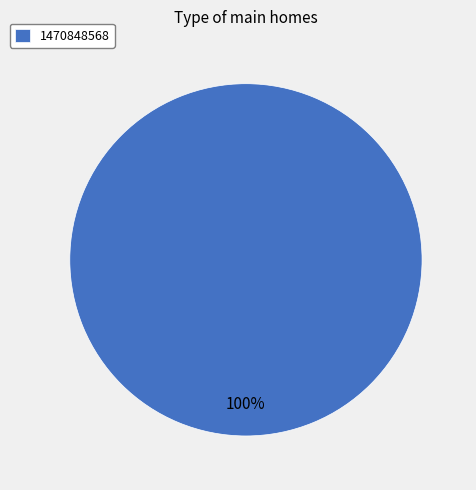

Is 1470848568 the majority of the pie?

Yes